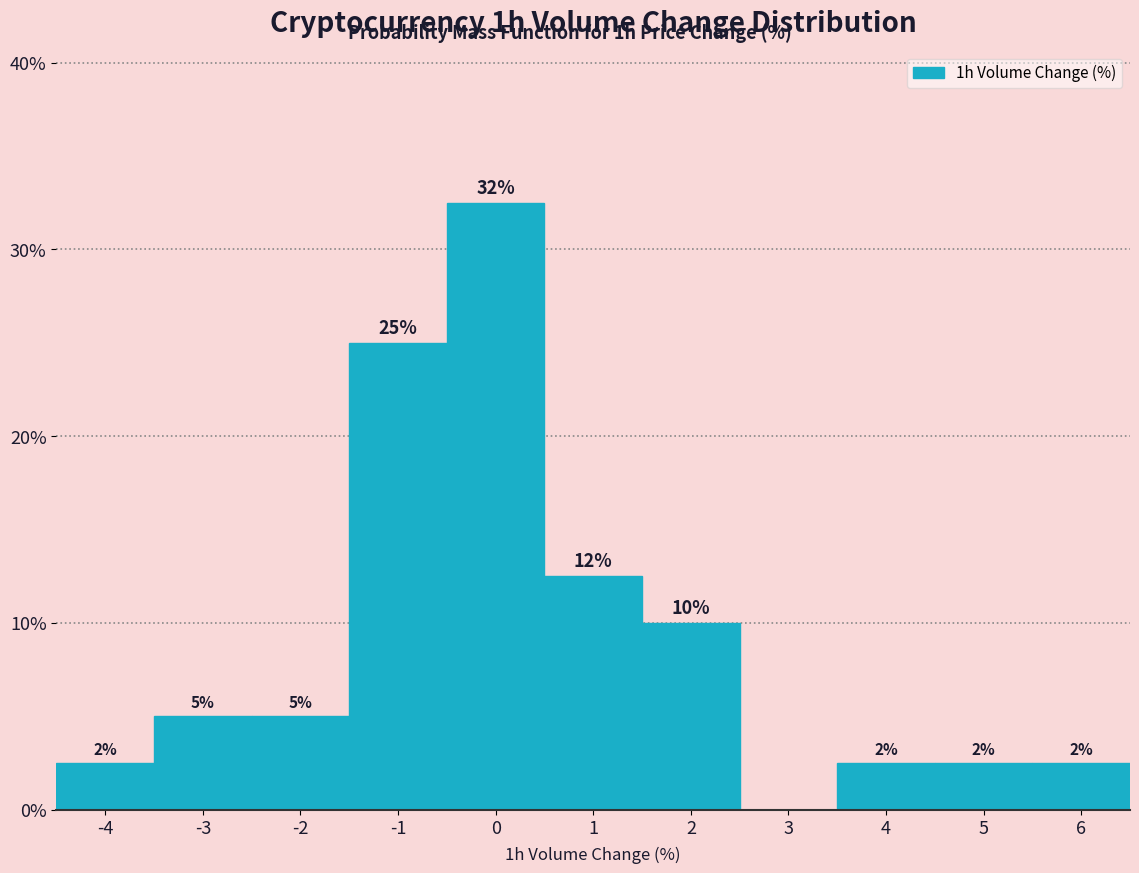

Are the bars horizontal?

No